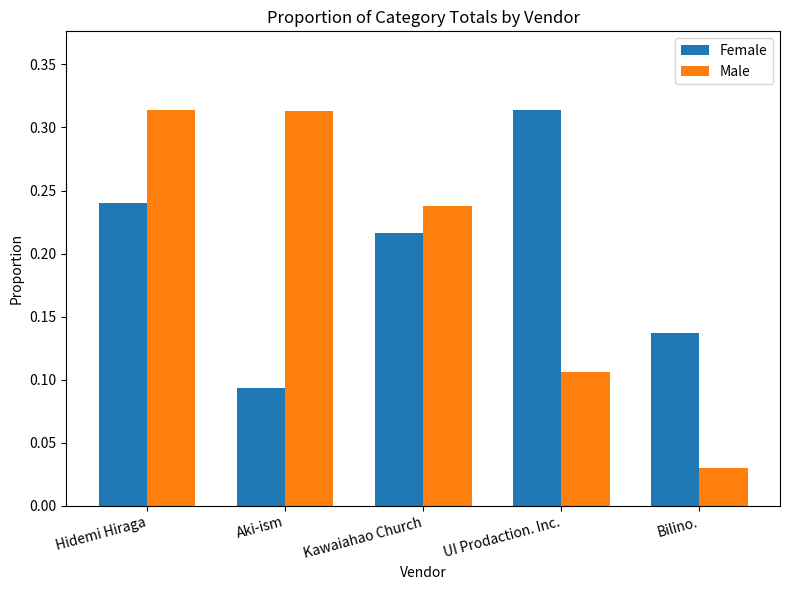

Between Hidemi Hiraga and Bilino., which series saw the biggest shift?

Male